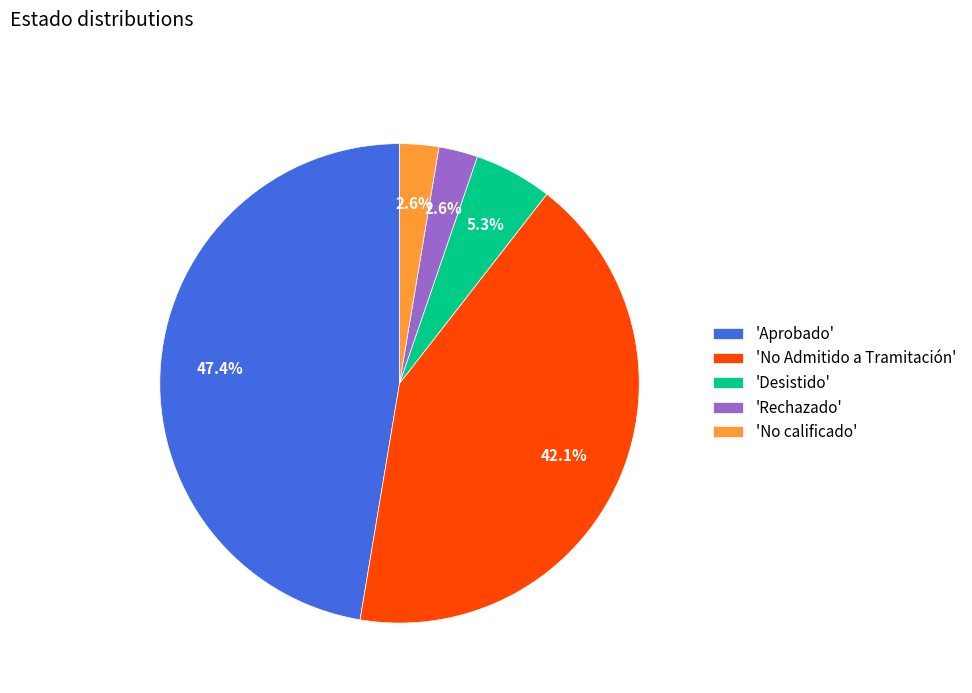

Is there any slice that represents more than half of the pie?

No